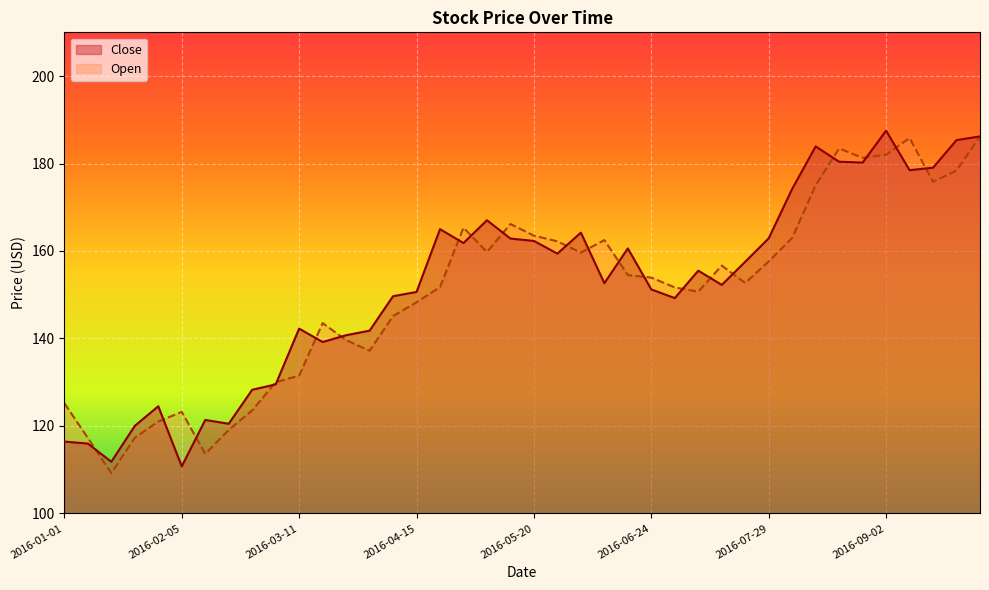

How many values in the Close series are below 155?

20